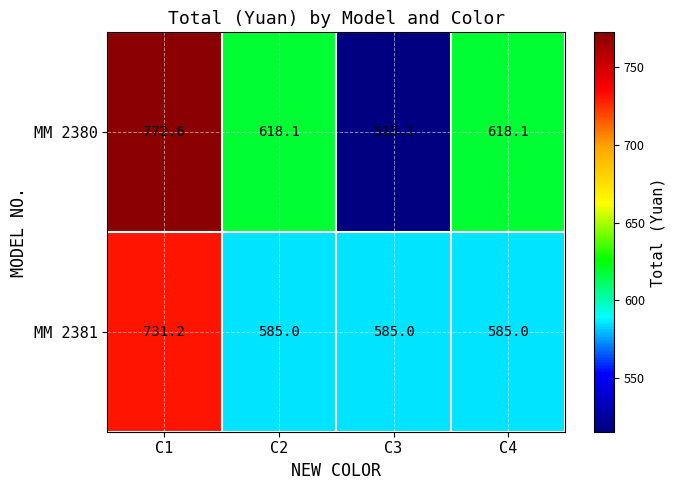

What is the difference between the highest and lowest values at C3?

69.9